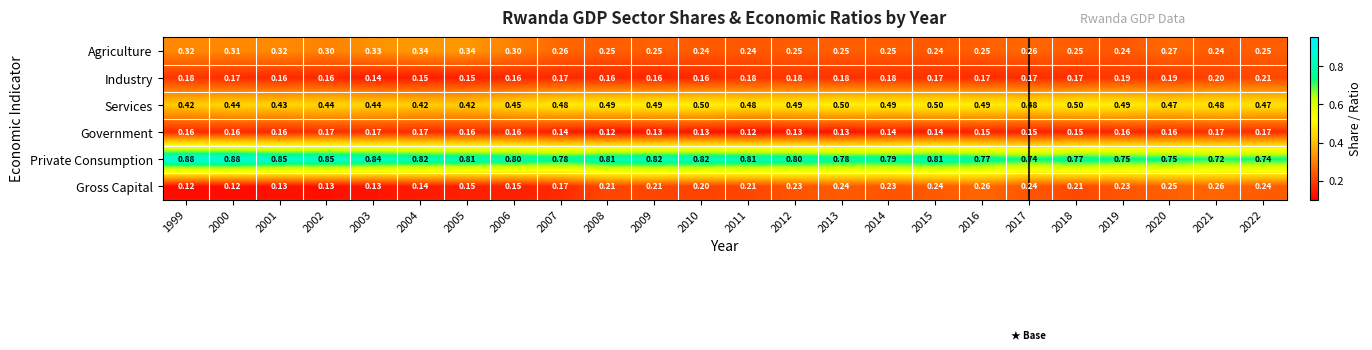

Which series has the widest spread of values?

Private Consumption